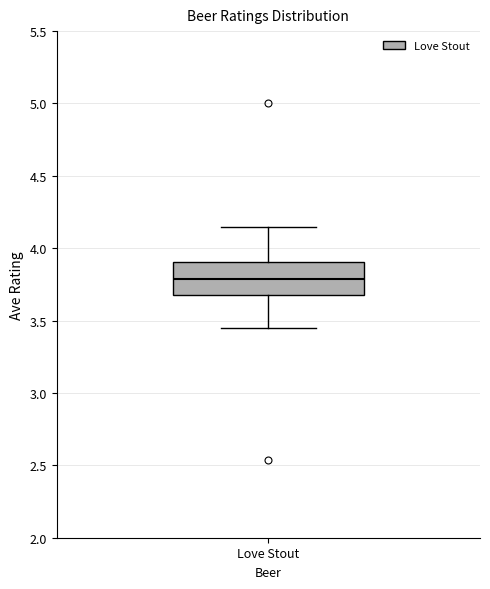

Read this box plot against the y-axis: the position of the median line, the range covered by the box, and the ends of both whiskers. The values are not printed on the chart, so give them approximately, as read against the axis.

median 3.80, box 3.70 to 3.90, whiskers 3.45 to 4.15